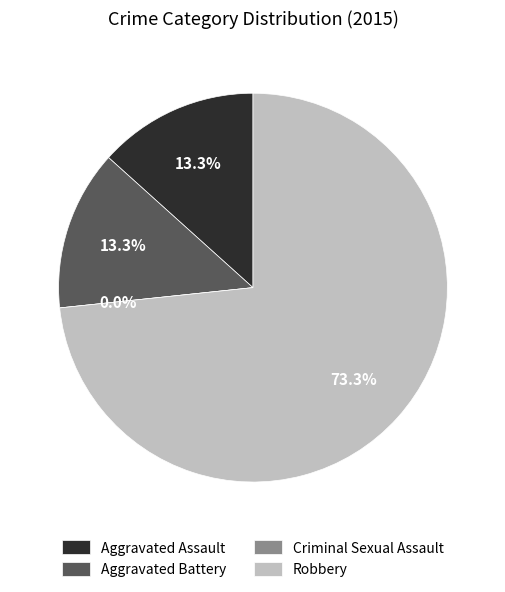

To the nearest percent, what is the difference between the largest and smallest slice percentages?

73%